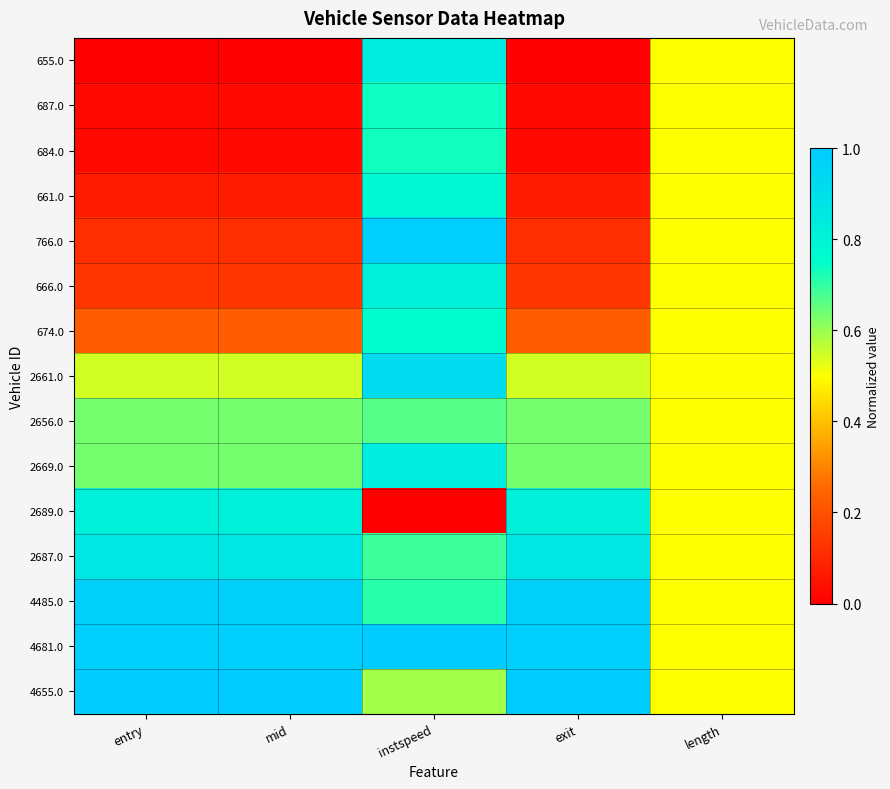

Which series changed the most between mid and exit?

2689.0